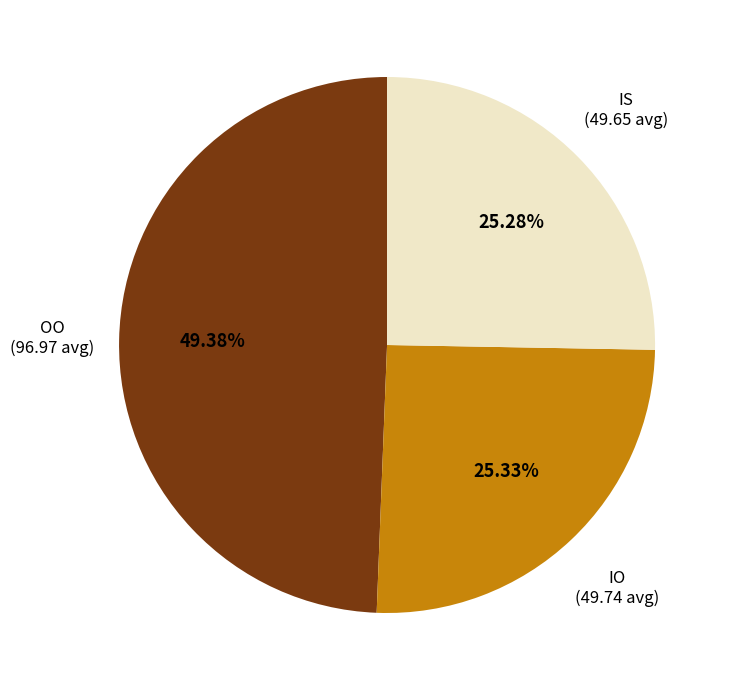

Is there a majority slice in this chart?

No